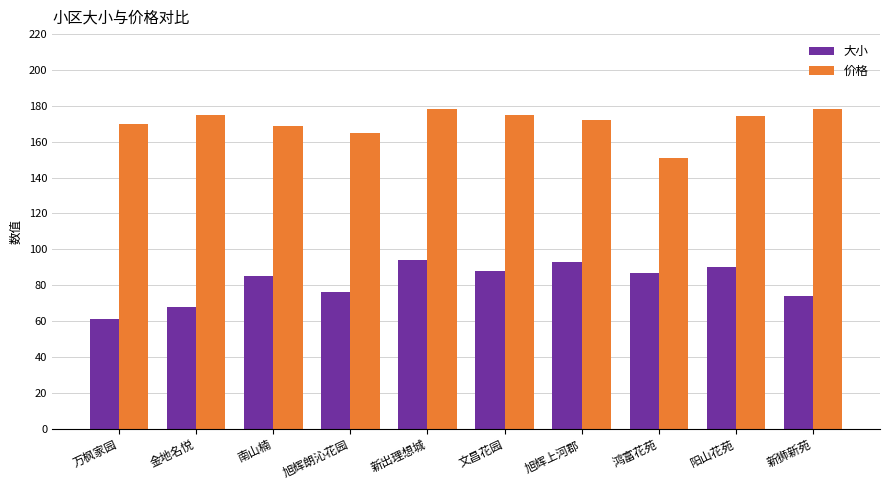

Is the value of 大小 at 阳山花苑 greater than the value of 价格 at 鸿富花苑?

No